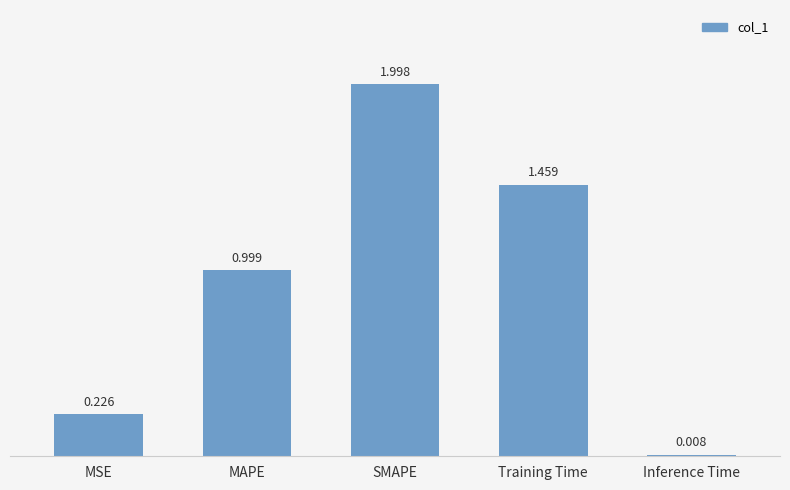

List the labels in order of value, largest first.

SMAPE, Training Time, MAPE, MSE, Inference Time